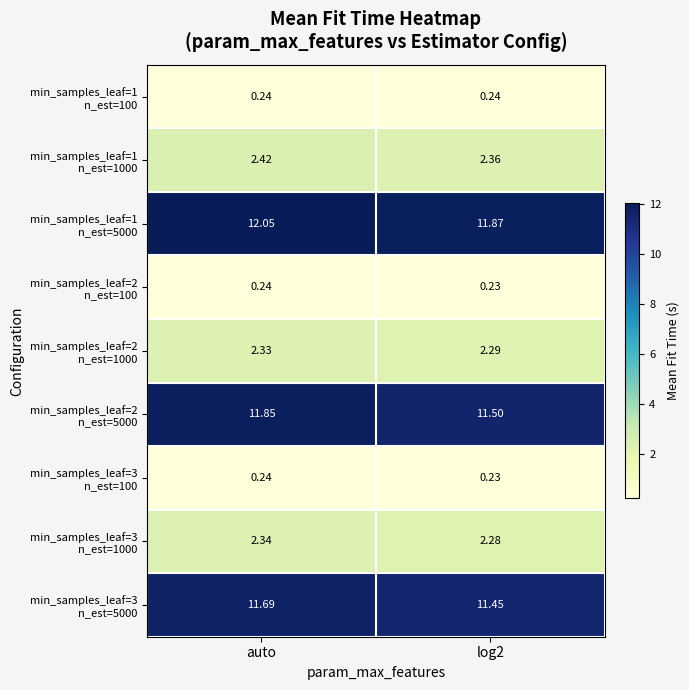

At which category is the sum across all series the highest?

auto